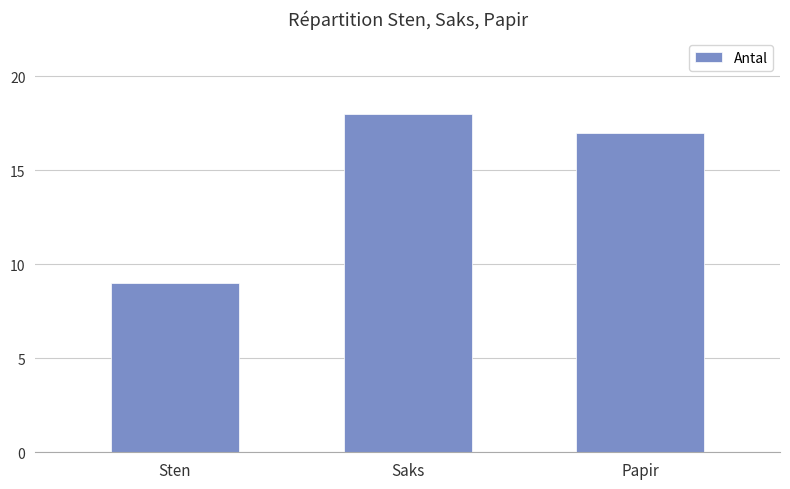

What is the label of the 1st bar from the right?

Papir